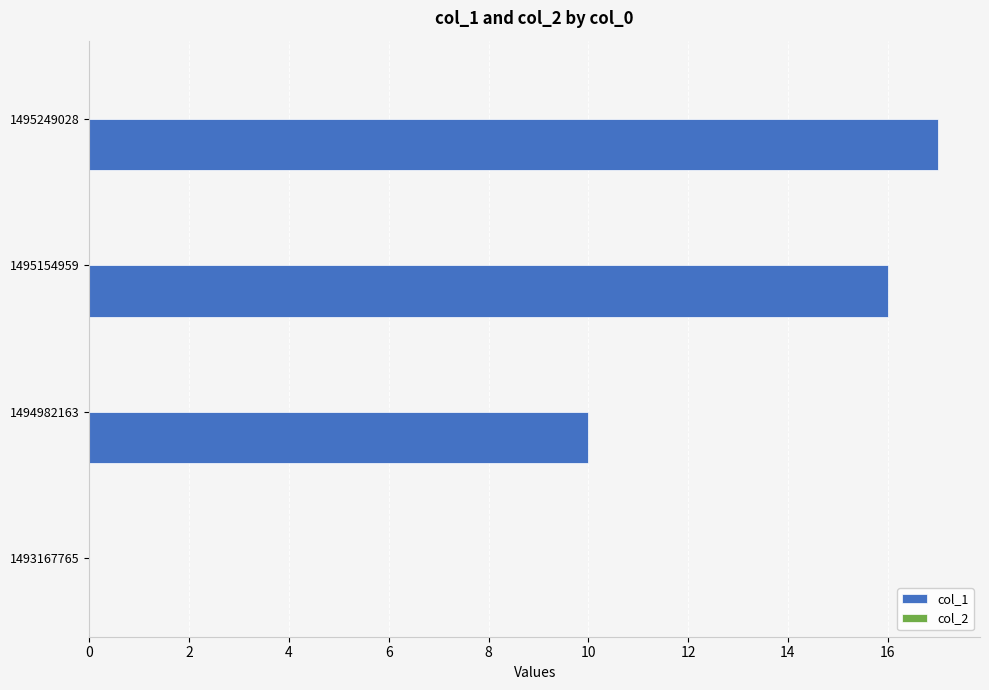

Count the number of data series in this chart.

1